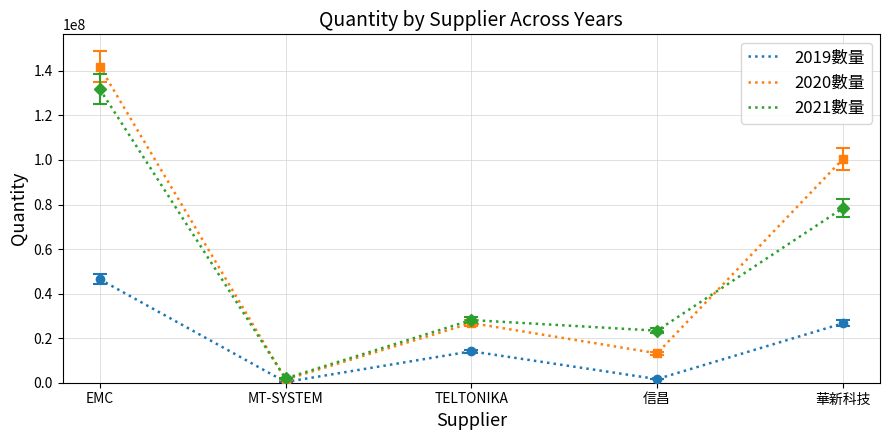

Which series changed the most between EMC and TELTONIKA?

2020數量